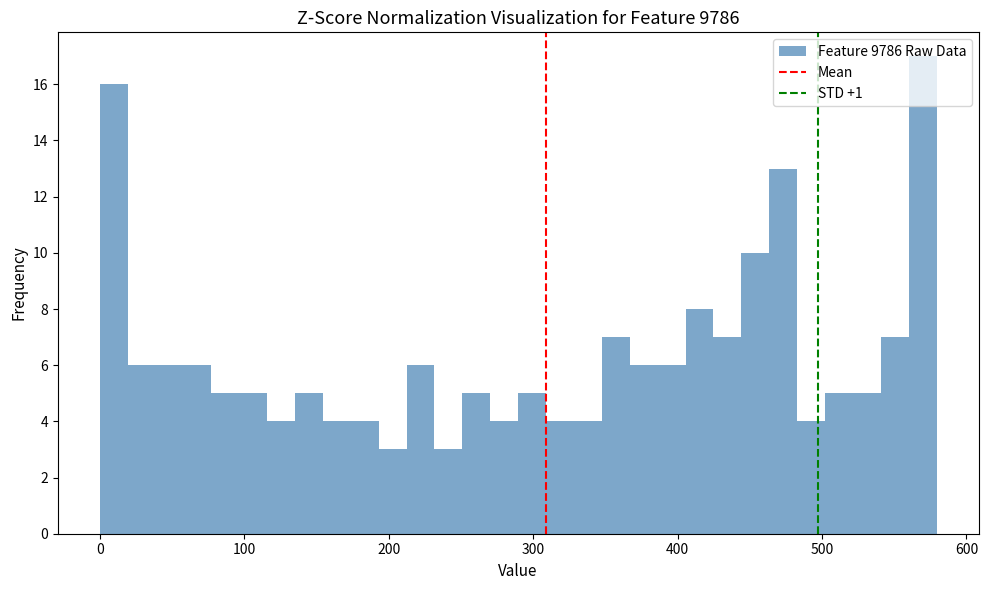

Read against the x-axis, roughly where is the centre of the tallest bar?

570